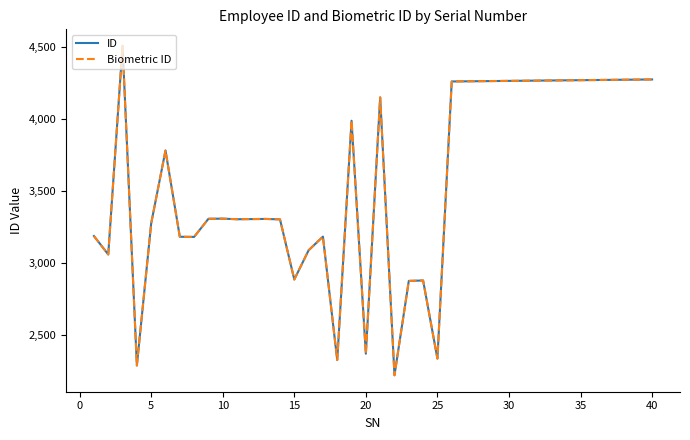

Rank the series by their maximum value, from highest to lowest.

ID, Biometric ID